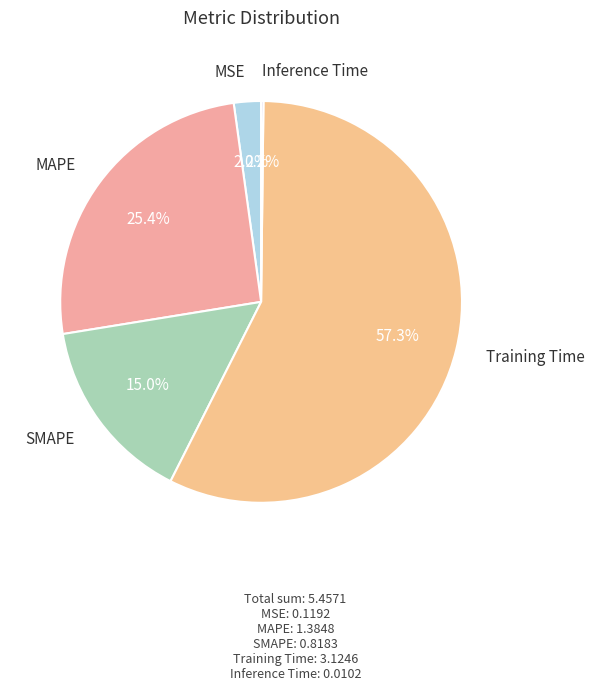

How many segments does this pie chart have?

5